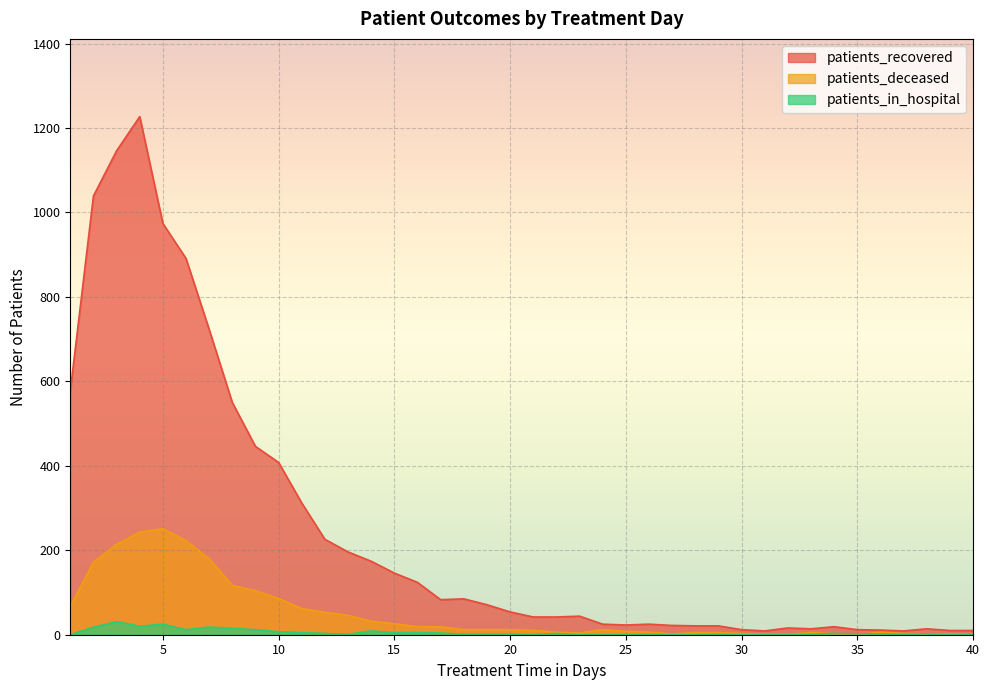

What is the greatest value displayed?

1227